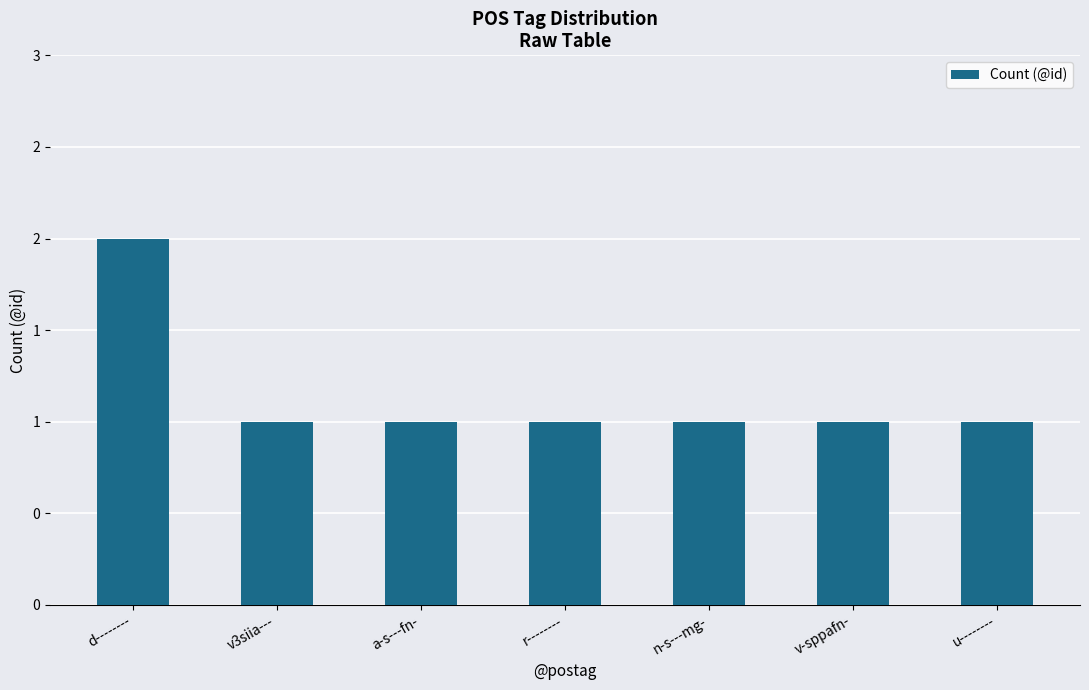

What is the difference between the maximum and minimum values?

1